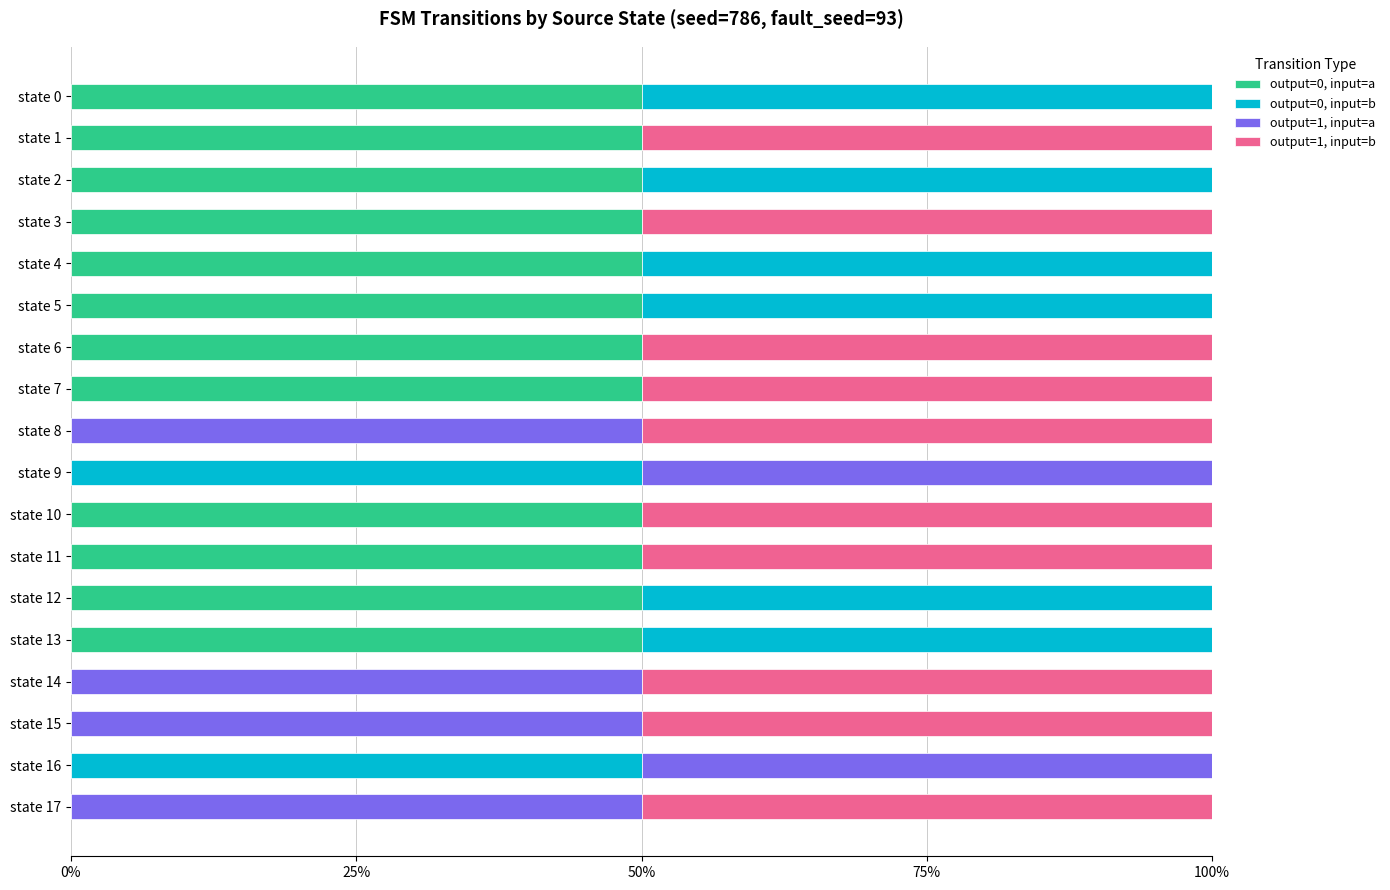

True or false: output=0, input=a has a value of 0 at state 9.

True